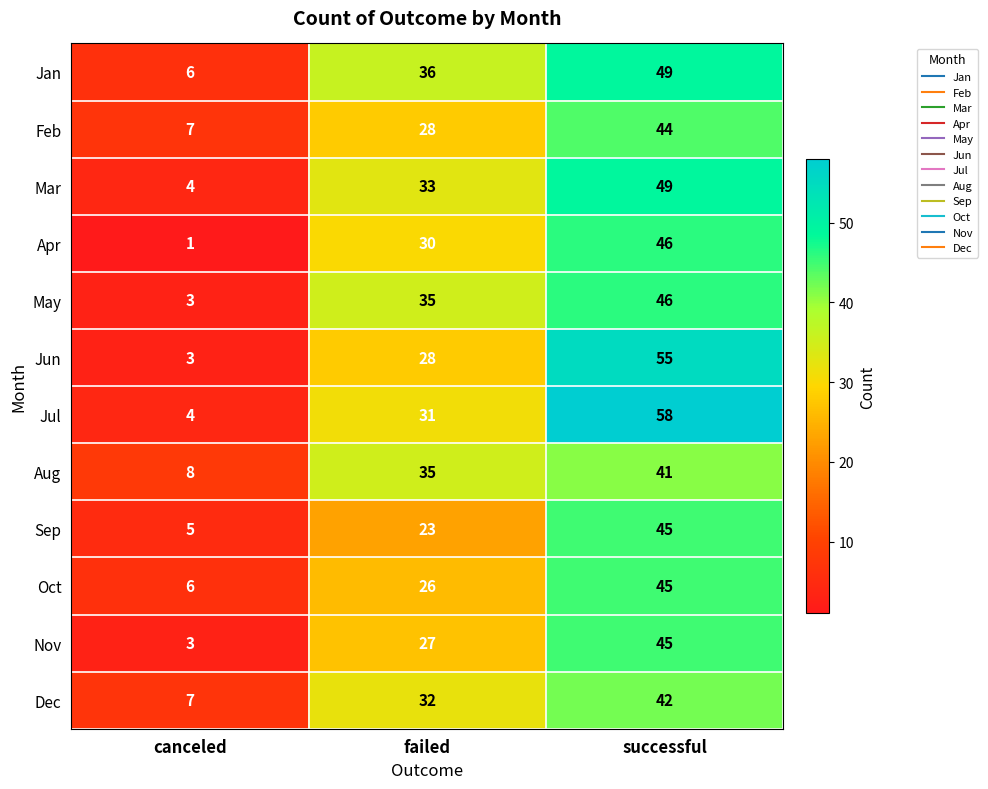

What is the spread (max minus min) of values at successful?

17